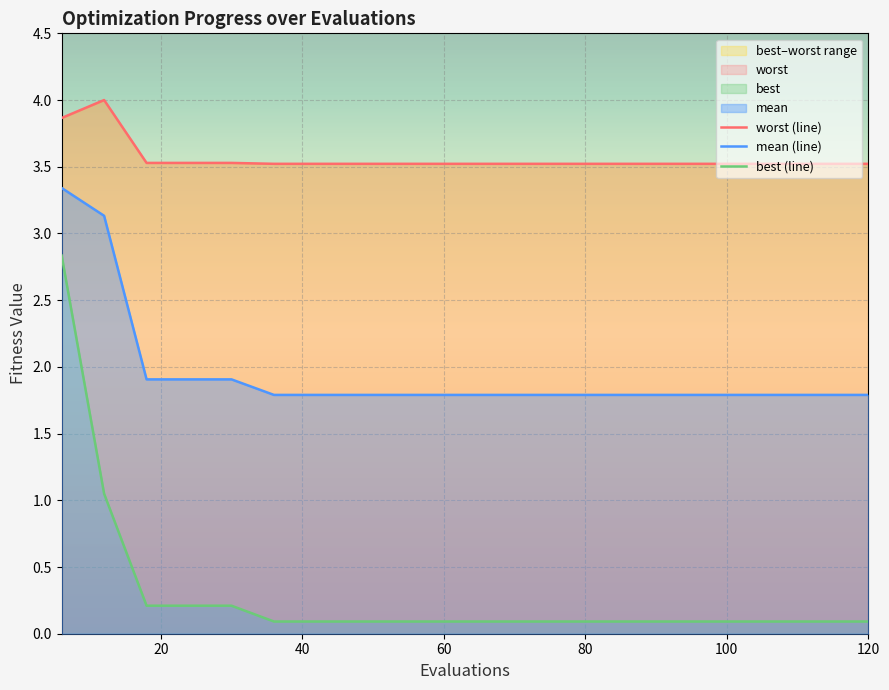

What is the maximum value for mean (line)?

3.3